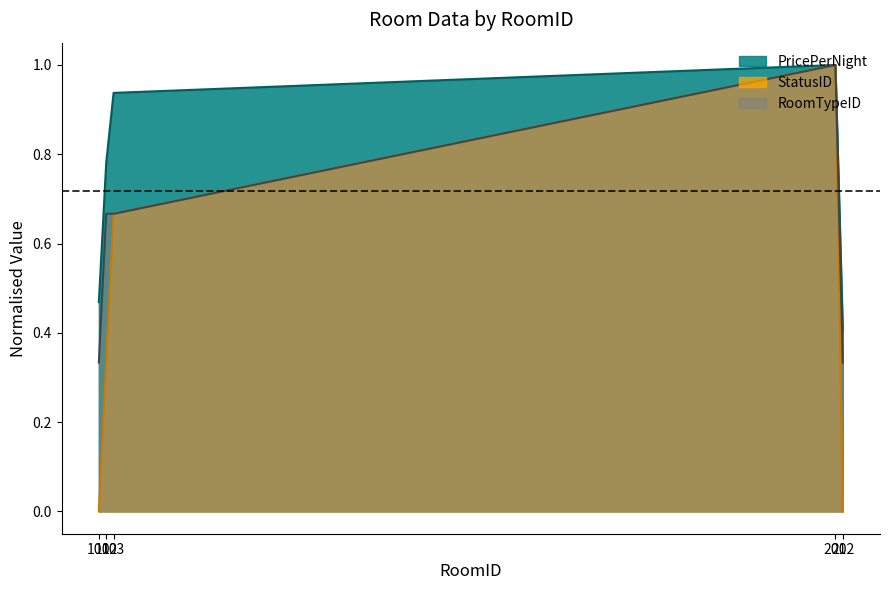

Reading left to right, what are all the values shown in this chart?

PricePerNight: 101=0.5	102=0.8	103=0.9	201=1.0	202=0.4
StatusID: 101=0.0	102=0.3	103=0.7	201=1.0	202=0.0
RoomTypeID: 101=0.3	102=0.7	103=0.7	201=1.0	202=0.3